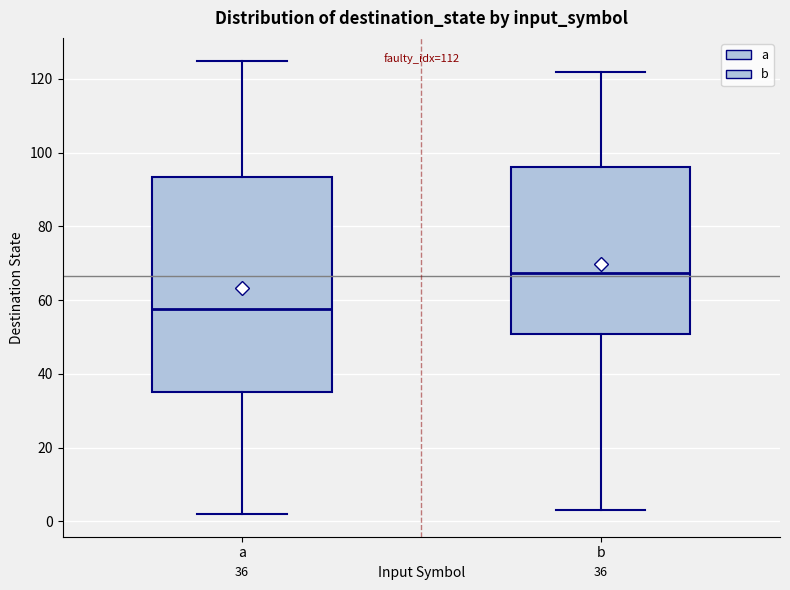

Which box has the highest median line?

b